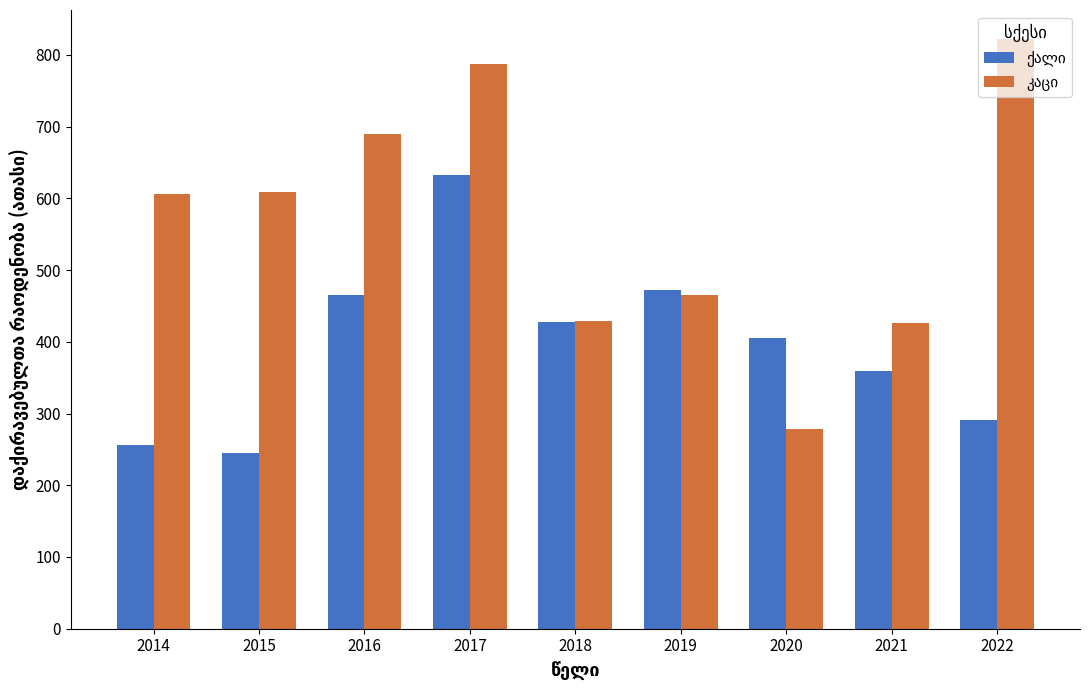

Count the number of data series in this chart.

2